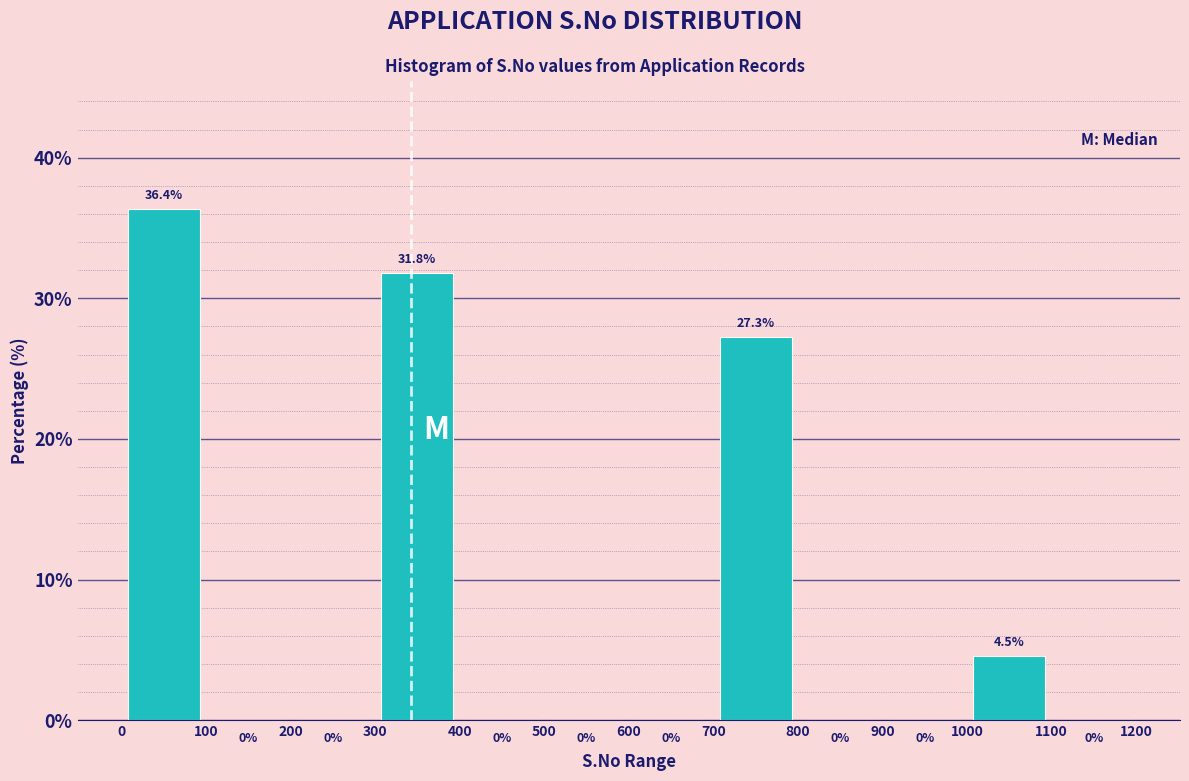

Reading left to right, transcribe this chart: for each bar, give the range it covers on the x-axis and its height.

0 to 100: 36.4
100 to 200: 0.0
200 to 300: 0.0
300 to 400: 31.8
400 to 500: 0.0
500 to 600: 0.0
600 to 700: 0.0
700 to 800: 27.3
800 to 900: 0.0
900 to 1000: 0.0
1000 to 1100: 4.5
1100 to 1200: 0.0